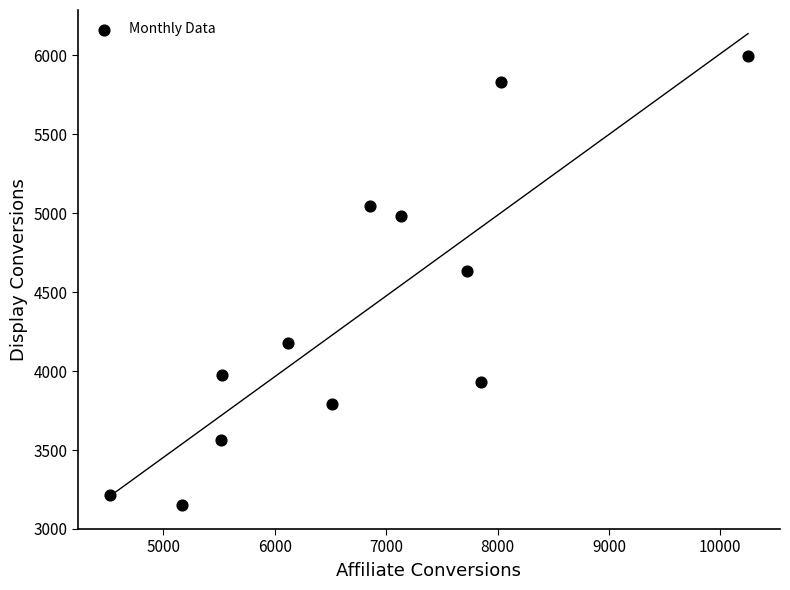

What Y value in the scatter plot is closest to 4572?

4631